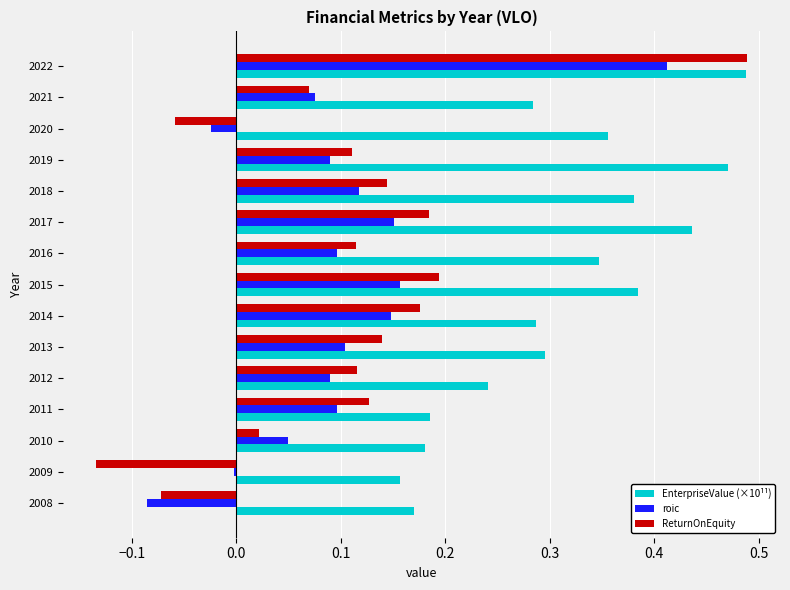

True or false: ReturnOnEquity has a value of 0.1 at 2011.

True